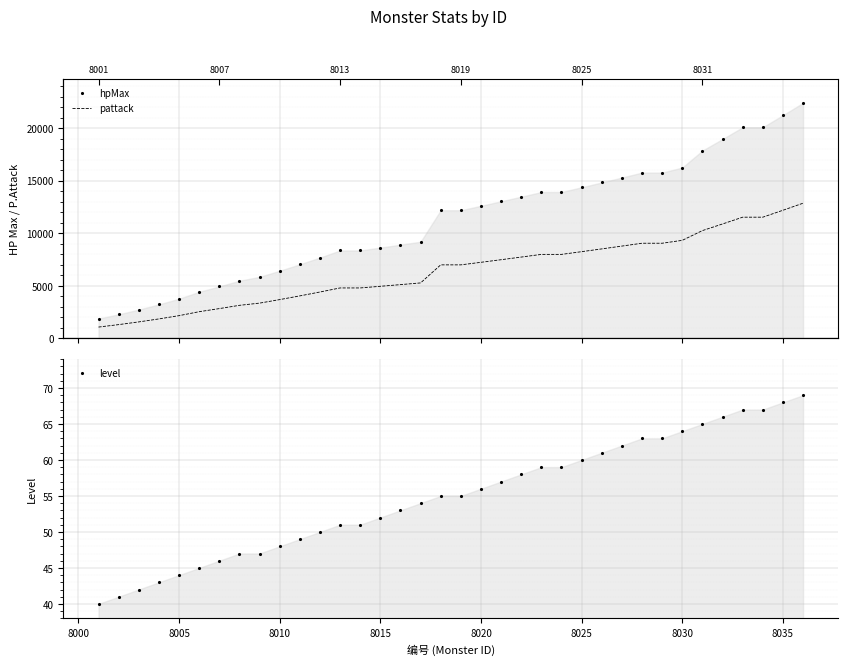

Where does the pattack series first go above 7002?

8020